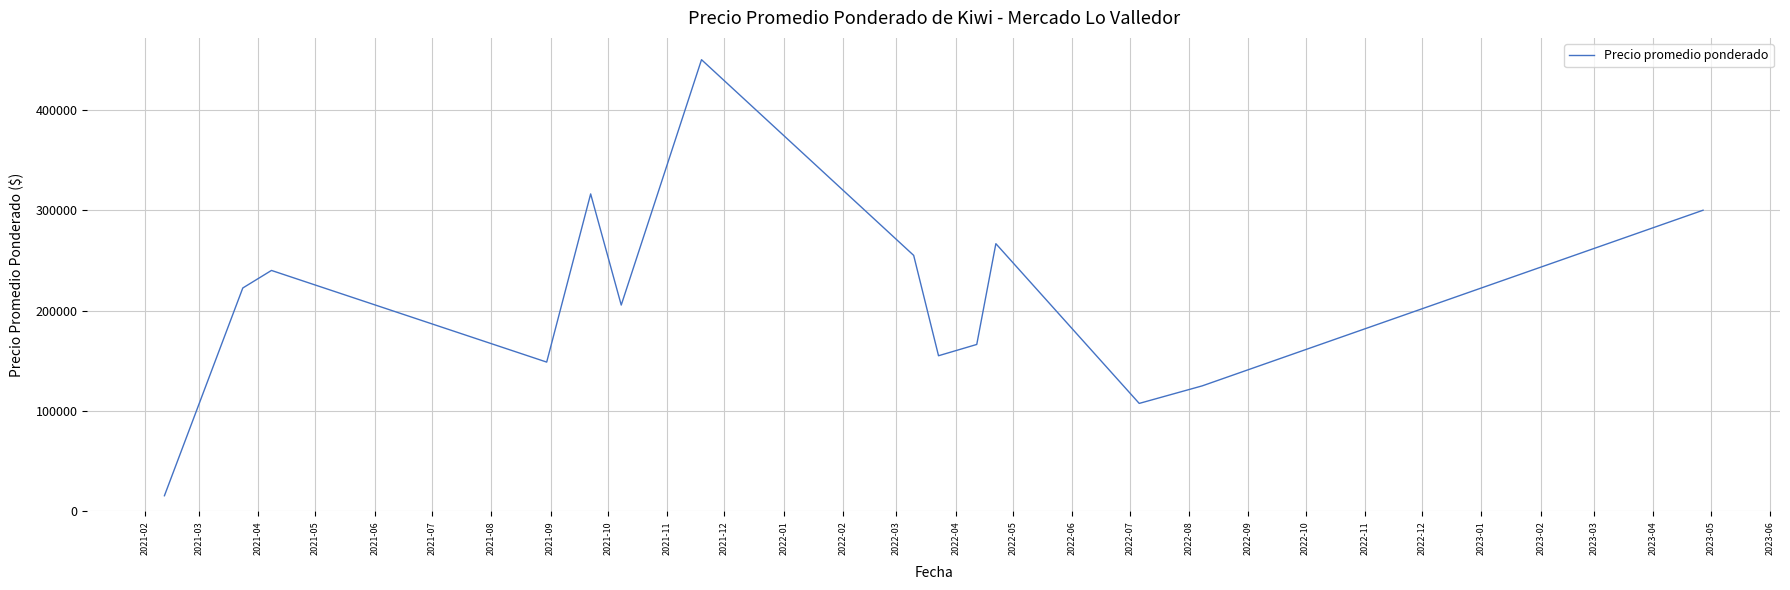

What is the difference between the maximum and minimum values?

434500.0